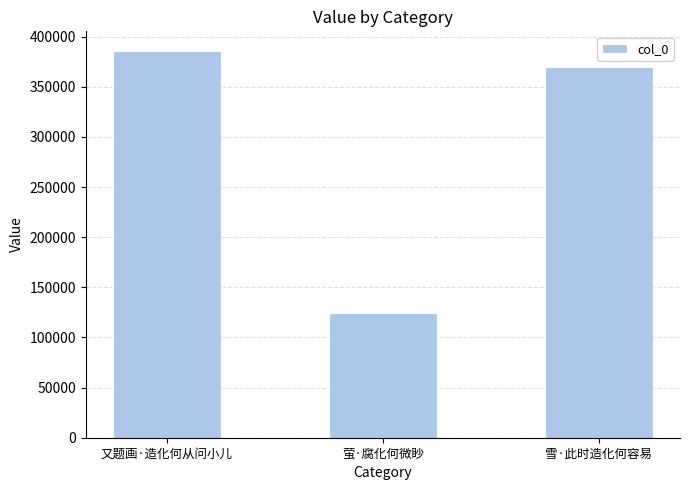

Reading left to right, extract all data points from this chart.

386031	124136	369735